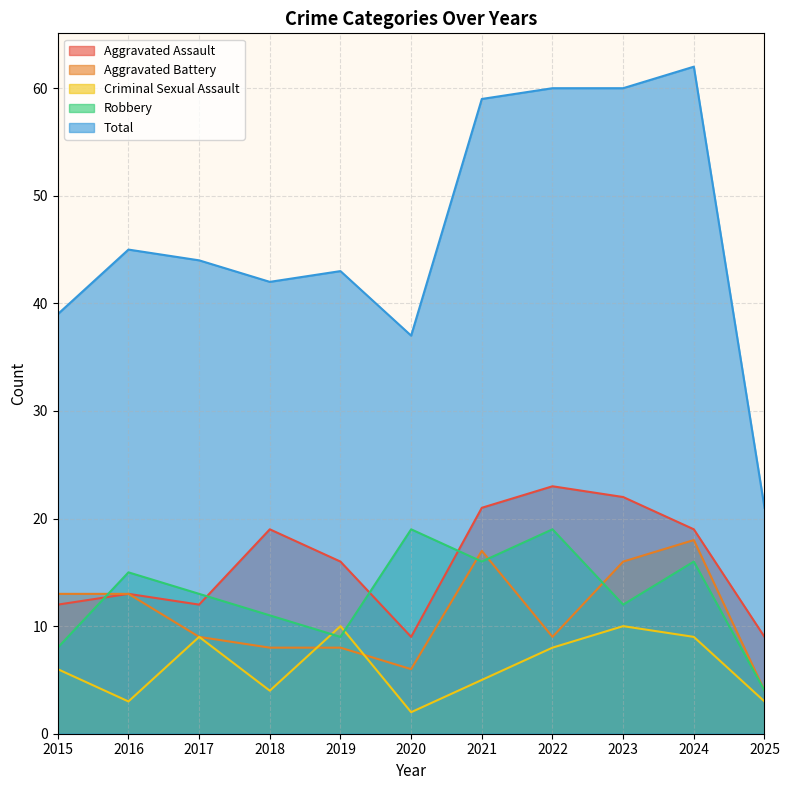

Where does the Aggravated Battery series first go above 9?

2015